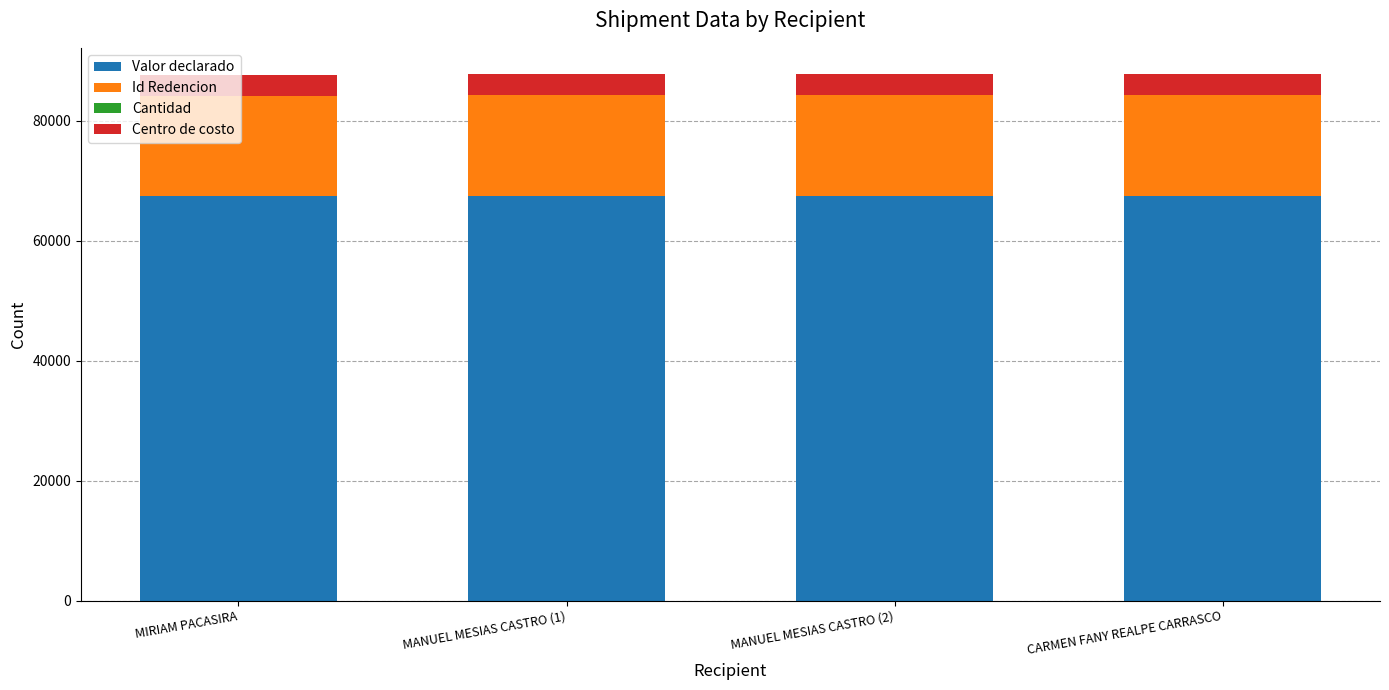

What is the highest value of the Valor declarado series?

67500